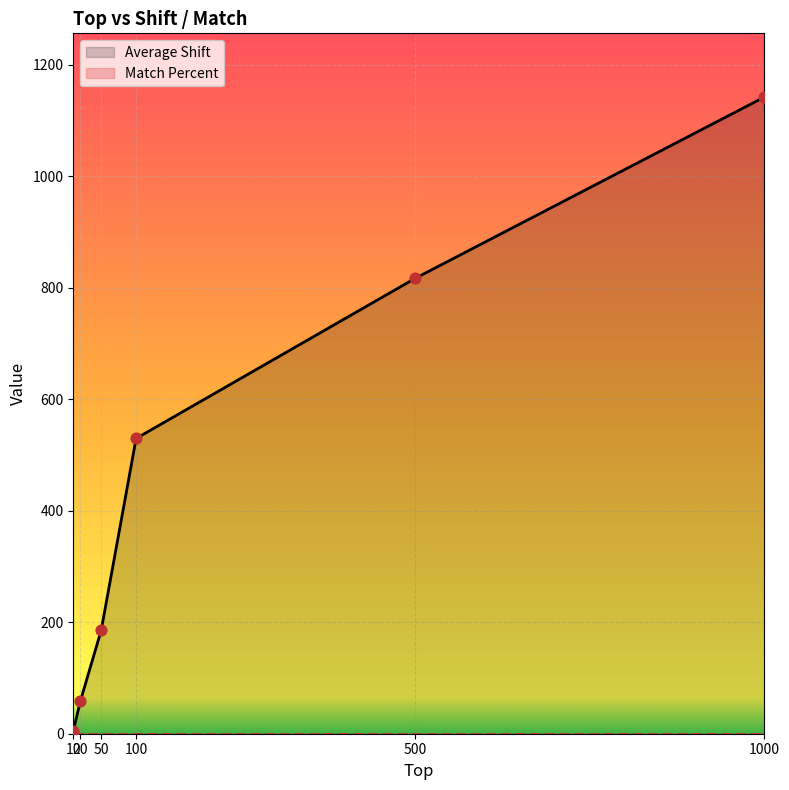

What is the change in value from 20 to 1000?

+1084.0